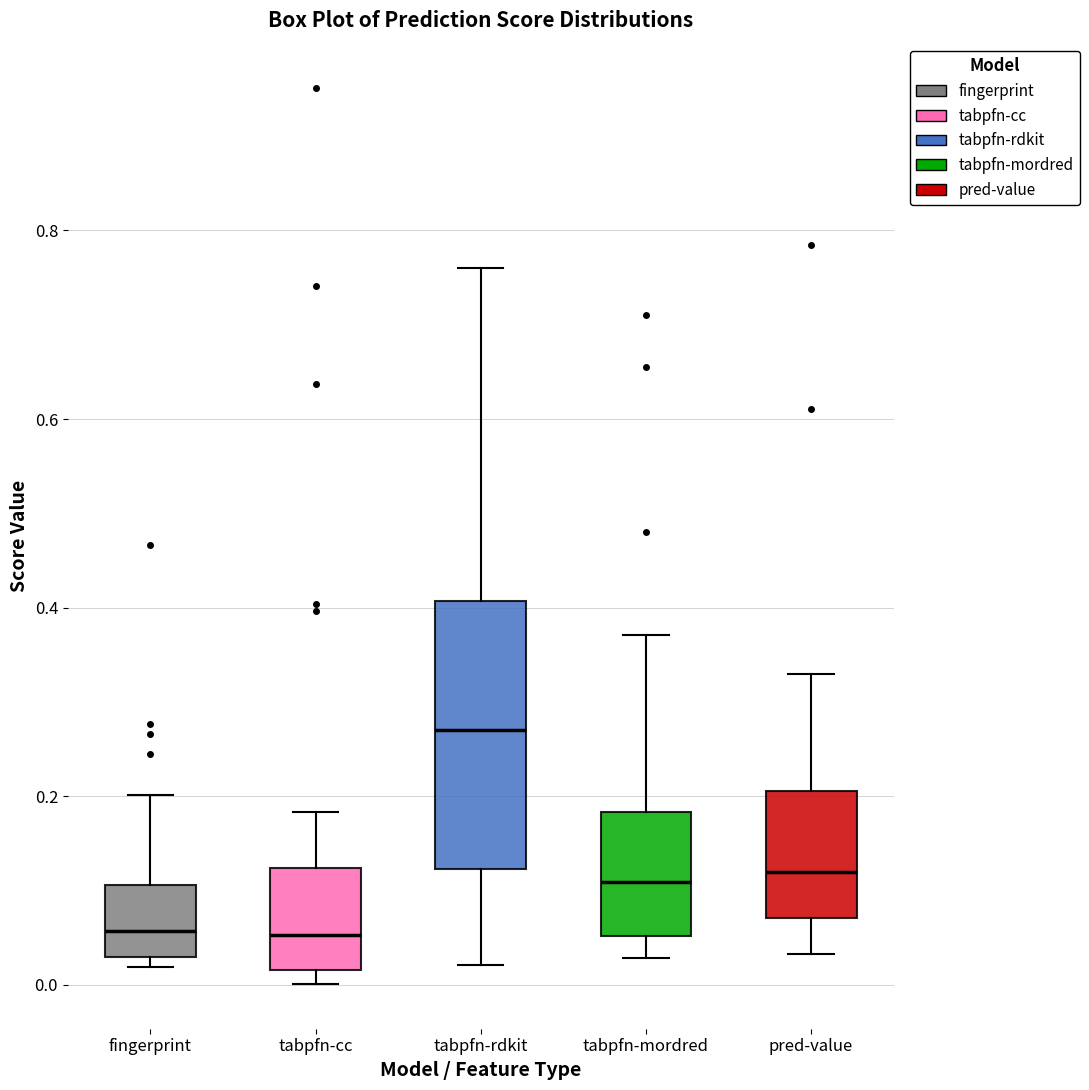

Comparing the boxes themselves (not the whiskers), which one is the tallest?

tabpfn-rdkit